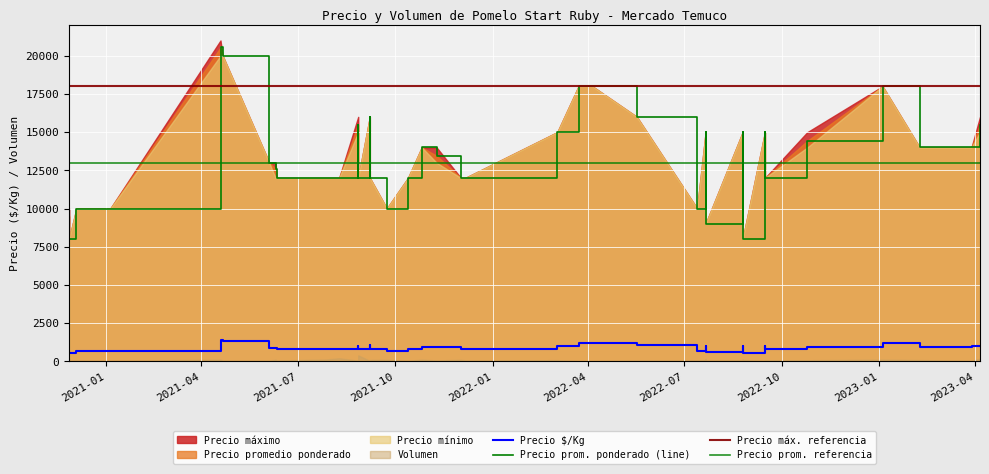

What is the highest value of the Precio mínimo series?

20000